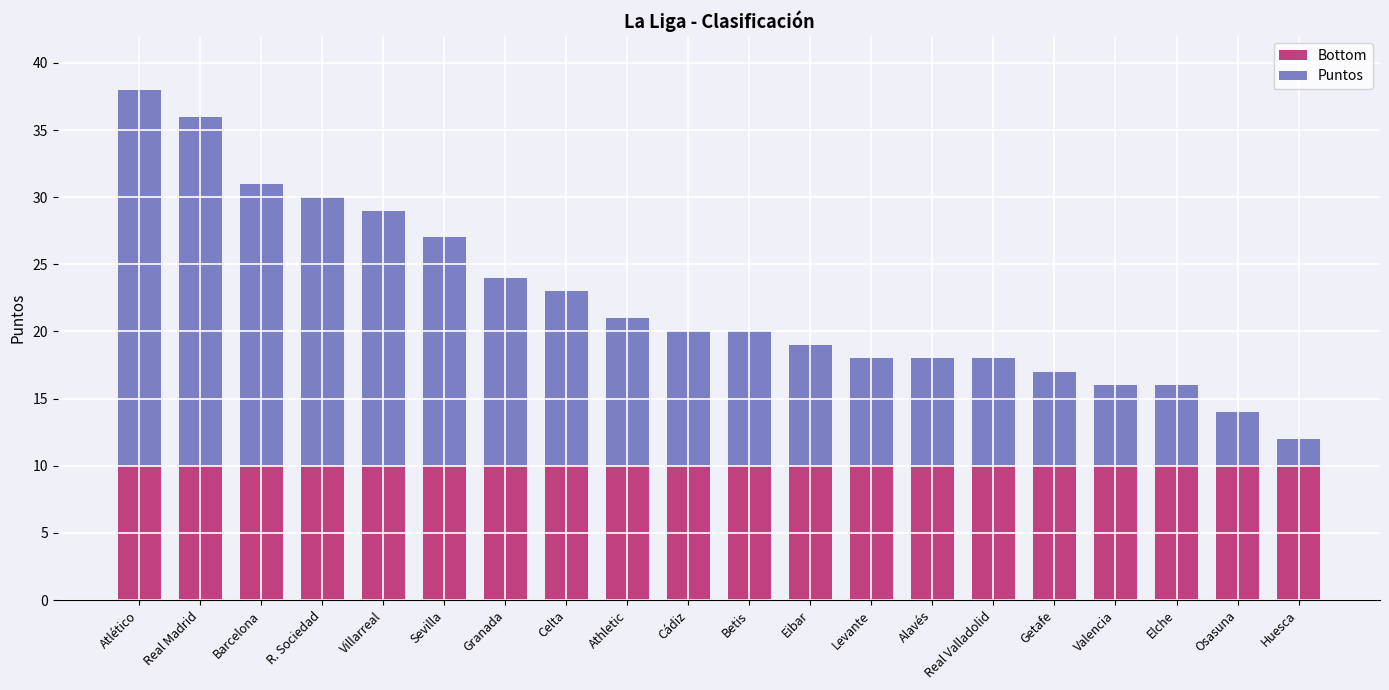

What is the total value across all series at Huesca?

12